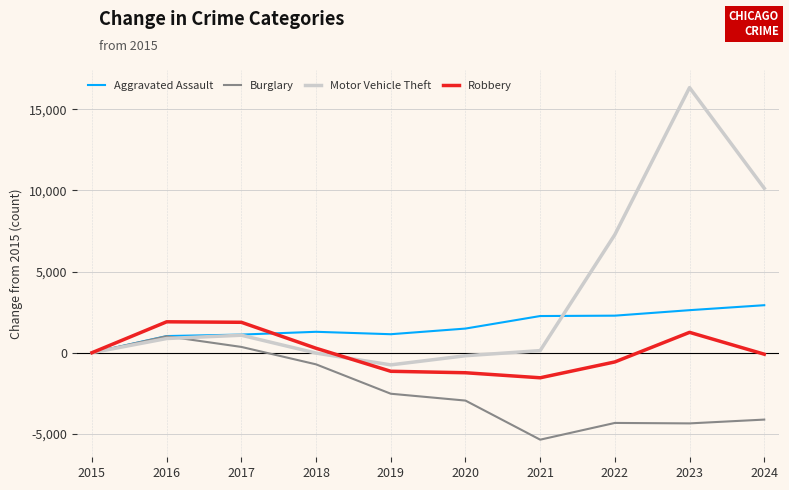

Which series has the largest range (max minus min)?

Motor Vehicle Theft